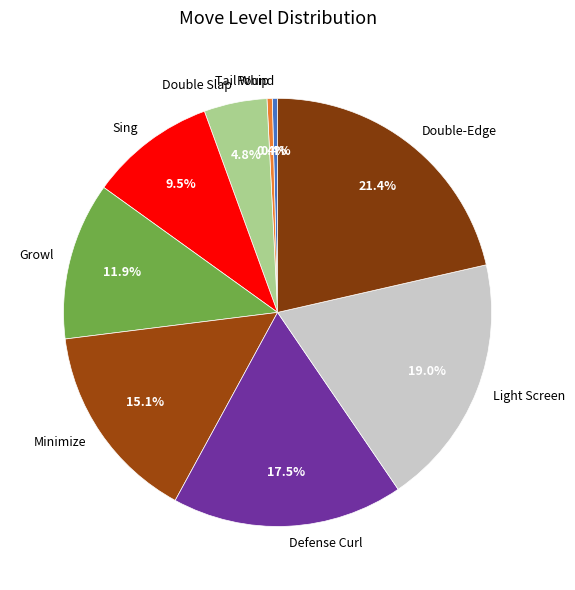

To the nearest percent, what is the average slice percentage?

11%